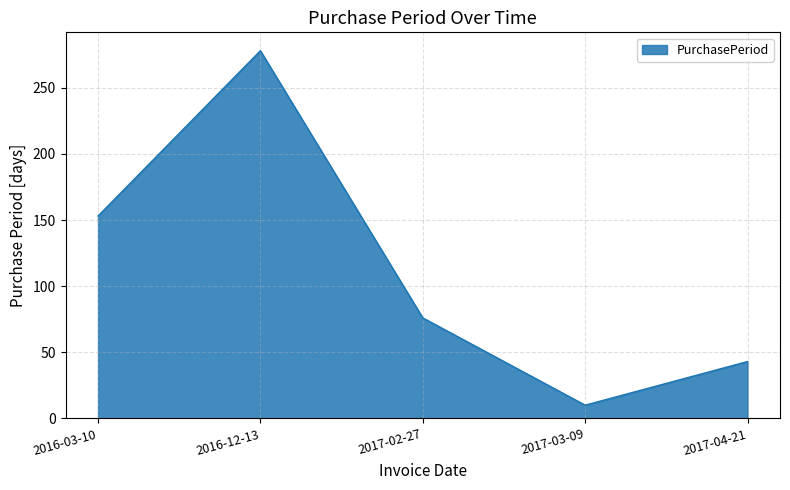

Where is the data nearest to the value 144?

2016-03-10